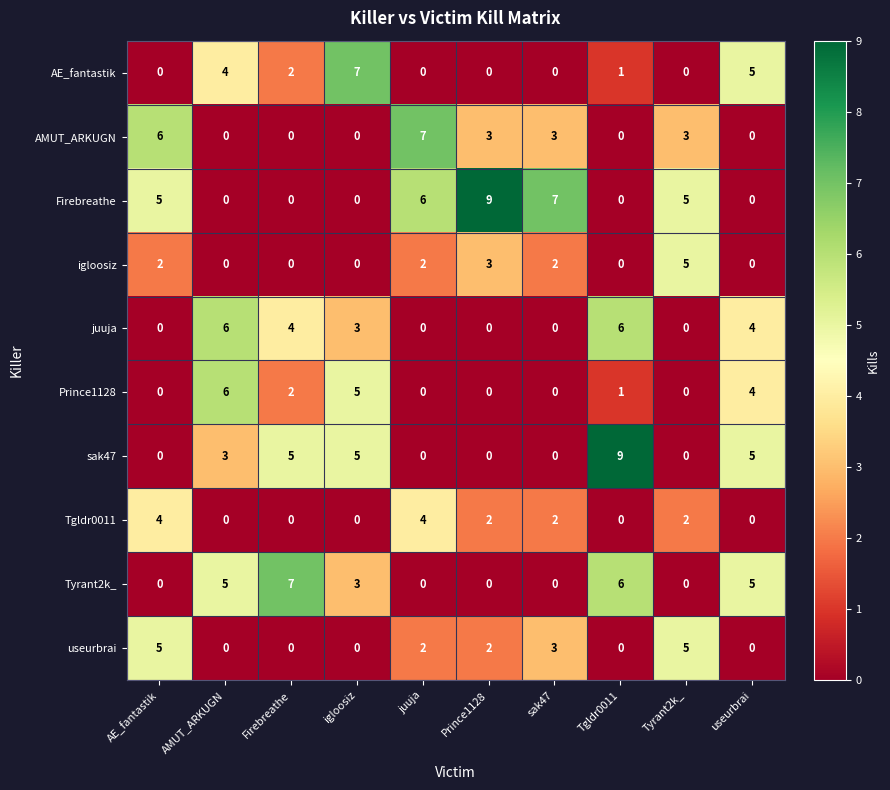

What is the sum of all Prince1128 values?

18